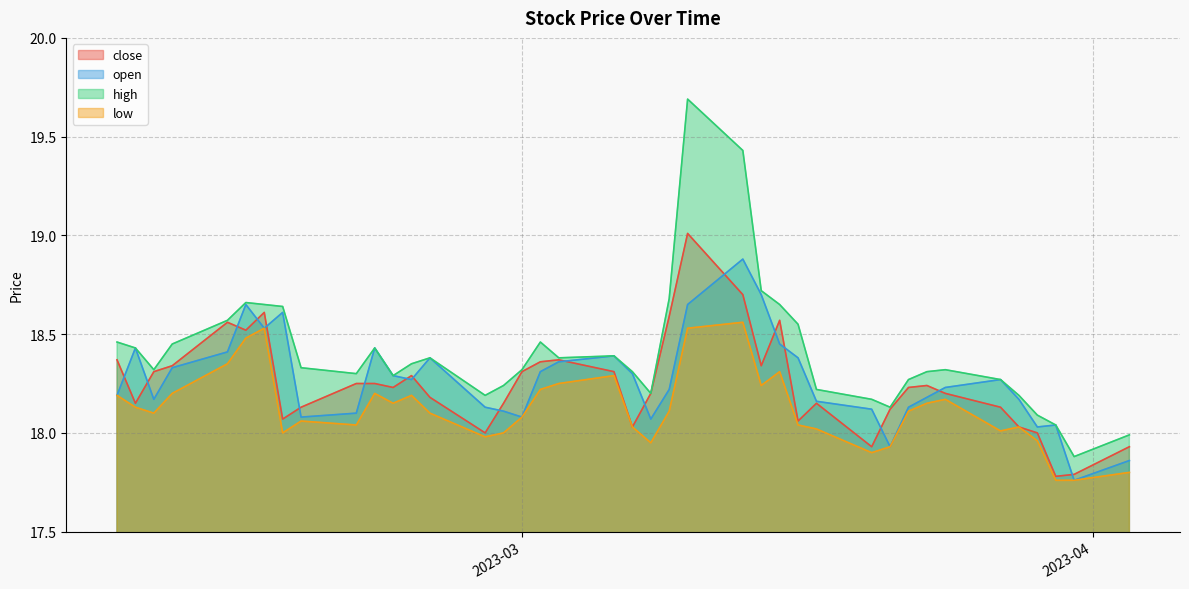

What is the value of the close point at the 28th from the left?

18.3